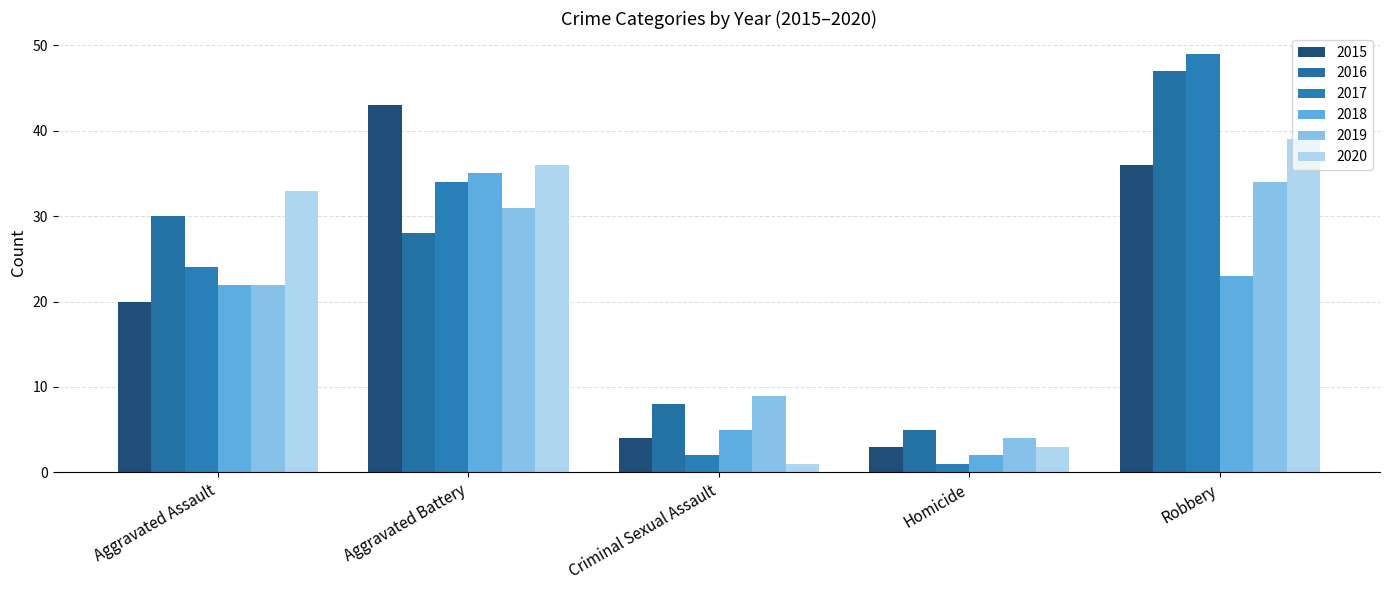

What is the difference between the maximum and minimum values in the 2017 series?

48